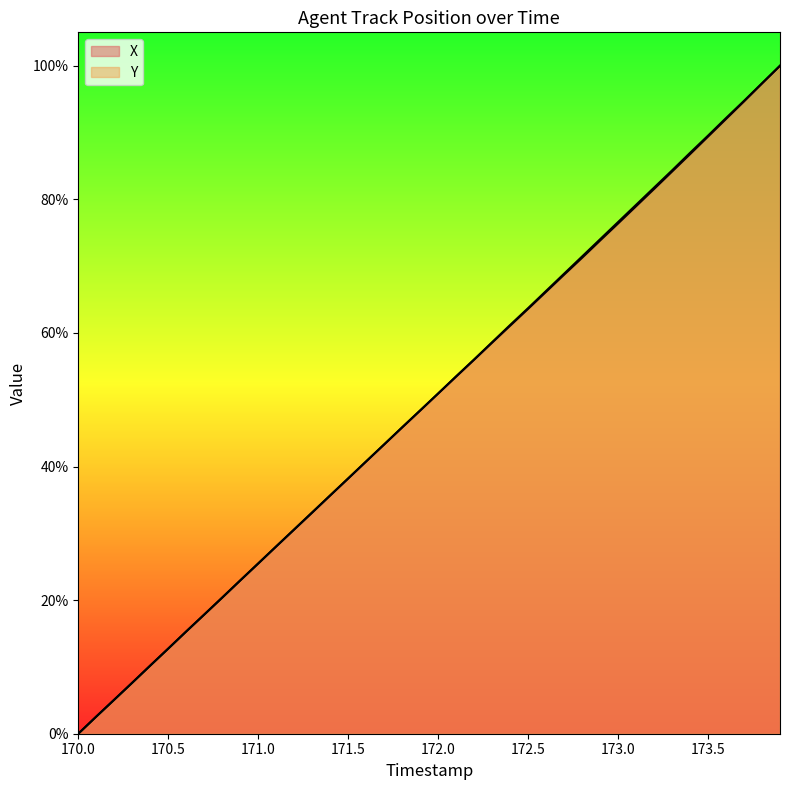

Does the chart have visible grid lines?

No